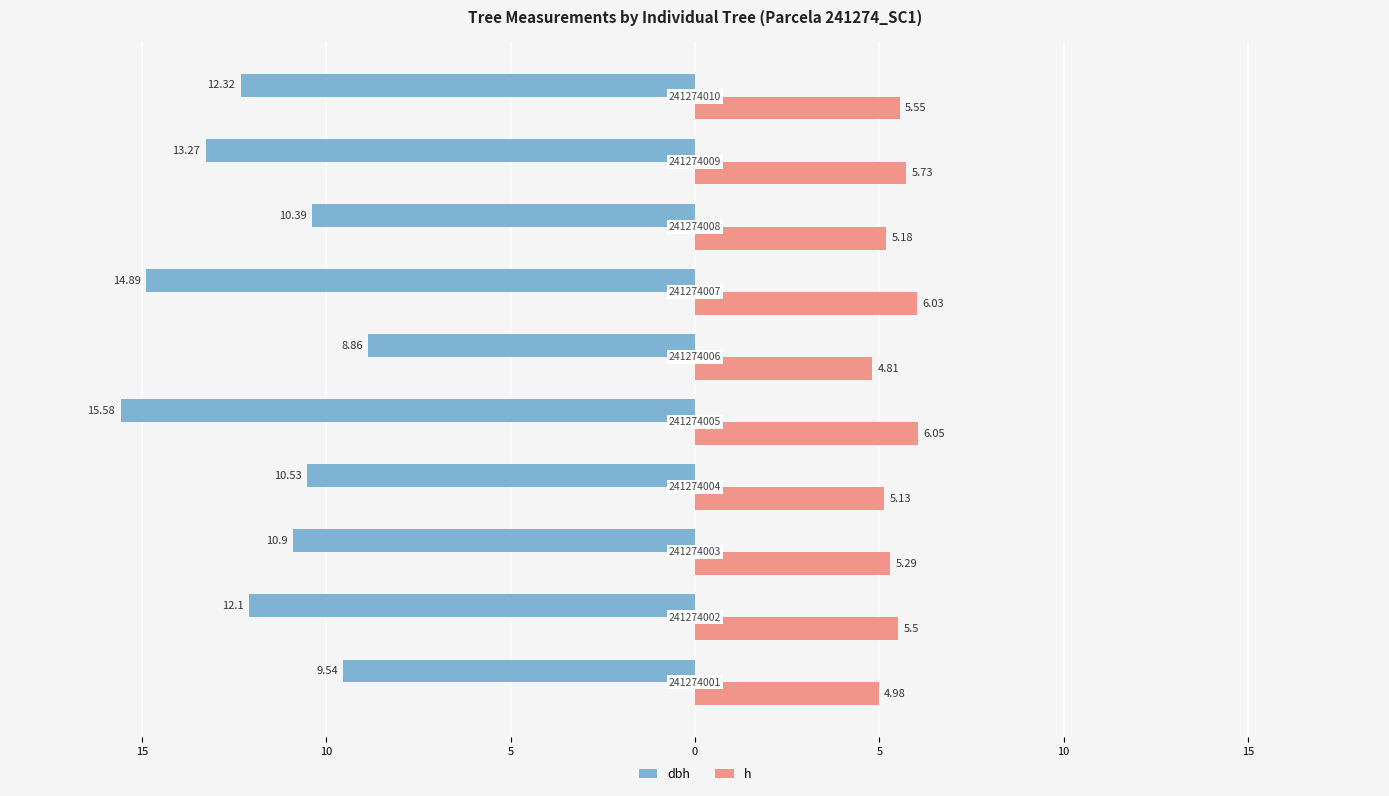

What is the maximum value for h?

6.0